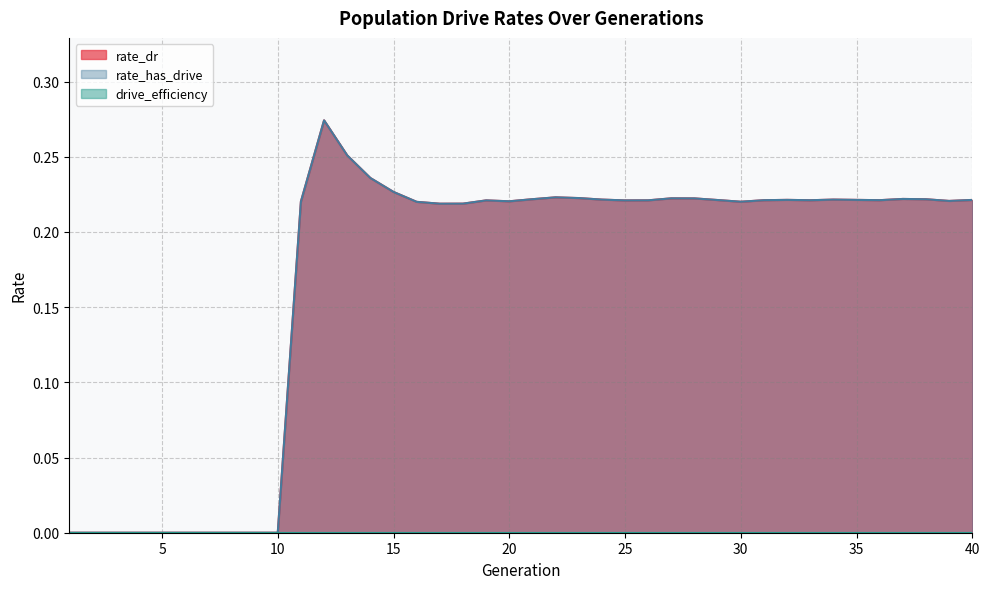

In rate_has_drive, how many points are lower than both neighbors (excluding endpoints)?

7